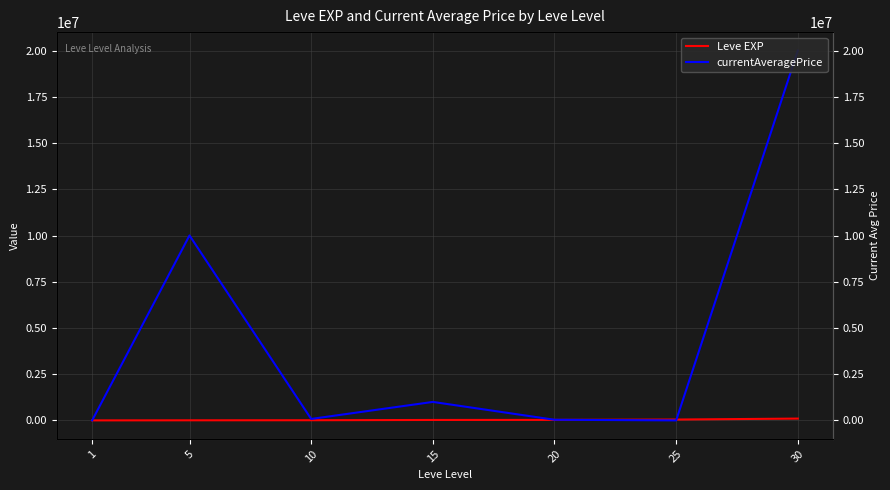

True or false: Leve EXP has more than 0 points higher than both neighbors.

False